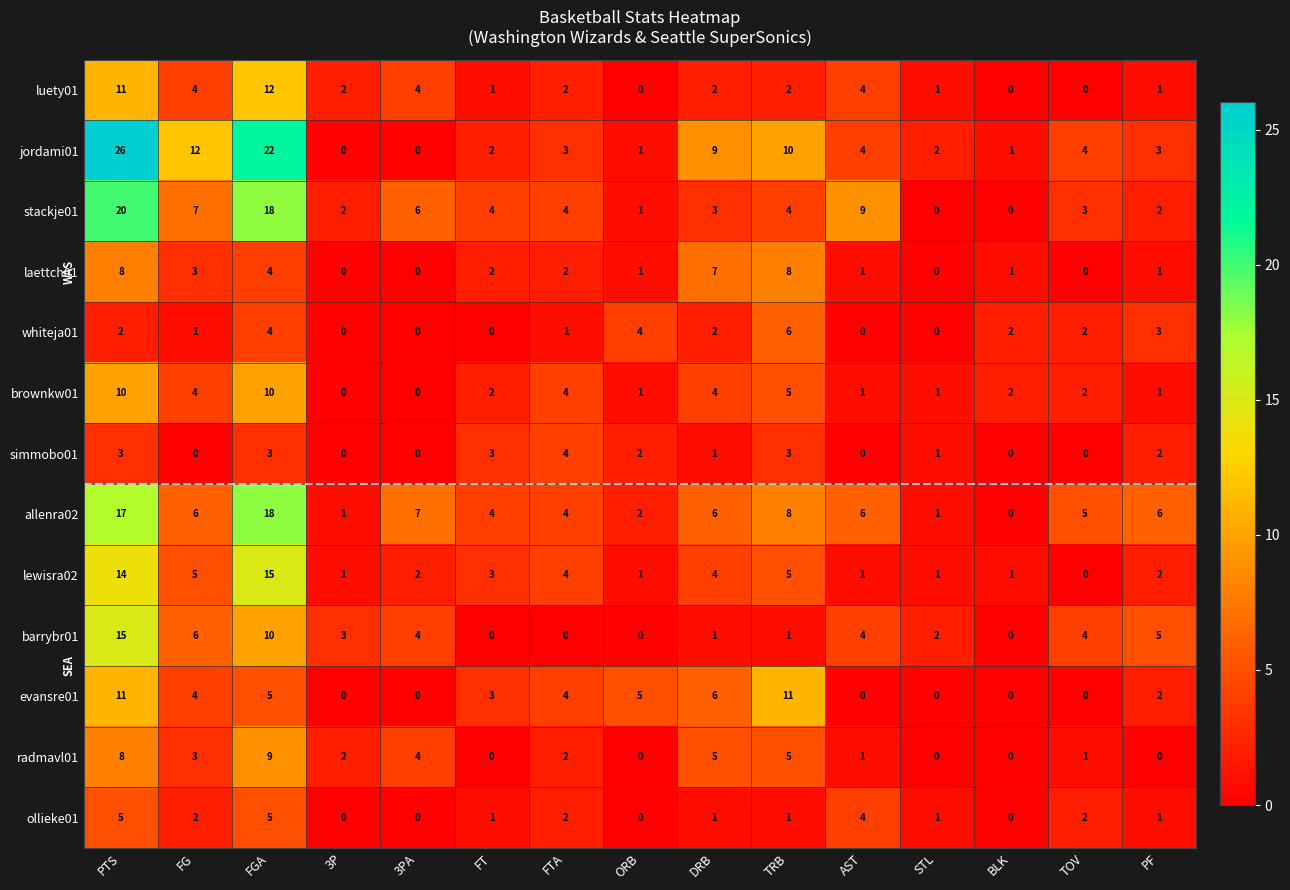

How many series are shown in this chart?

13